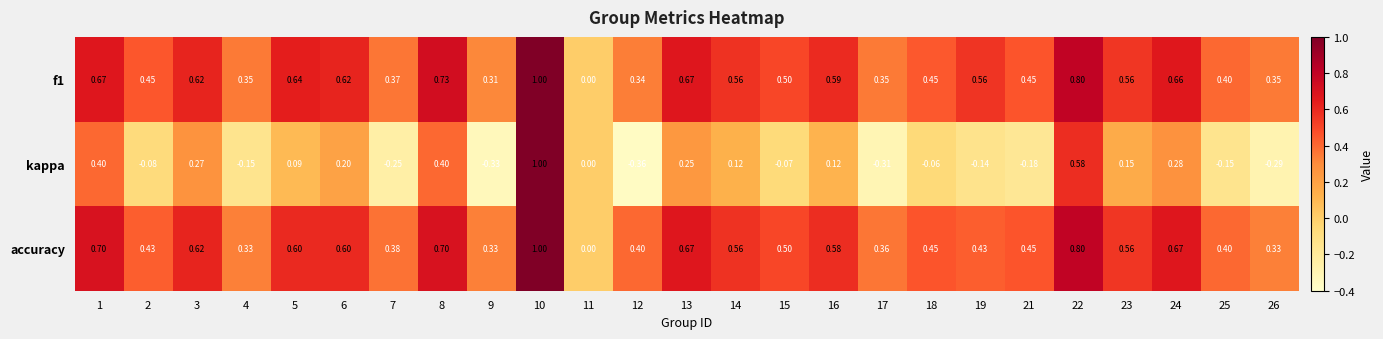

Is the value of kappa at 2 greater than the value of f1 at 14?

No